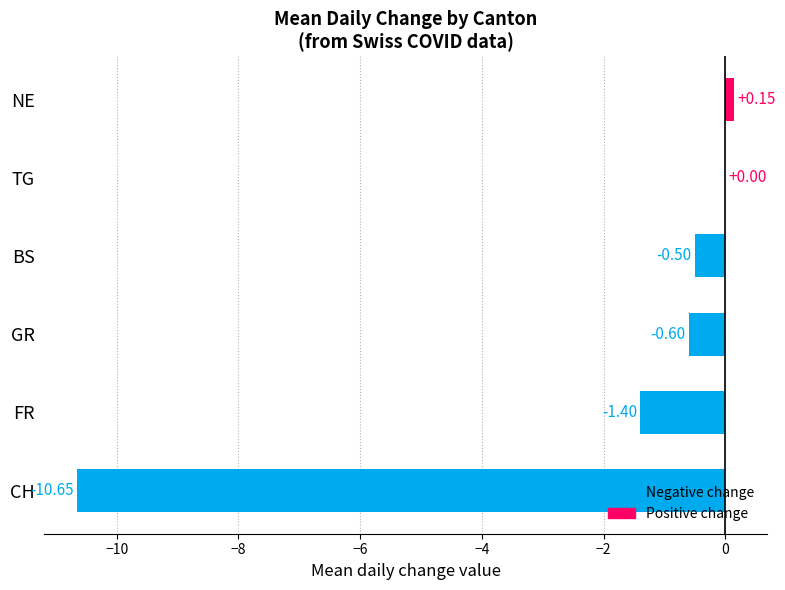

Where is the data nearest to the value -5?

FR